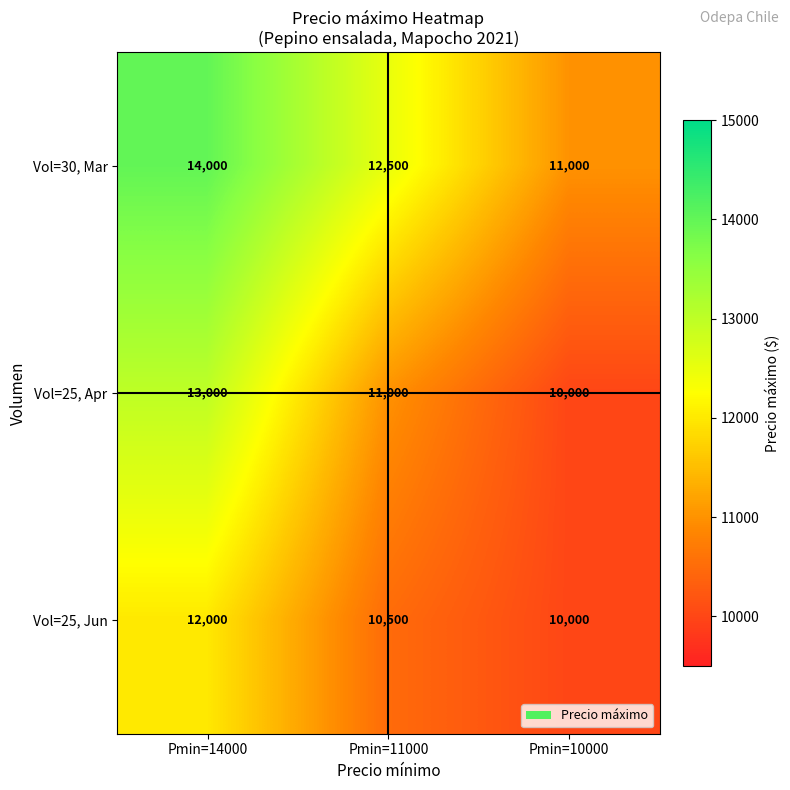

Which series changed the most between Pmin=11000 and Pmin=10000?

Vol=30, Mar